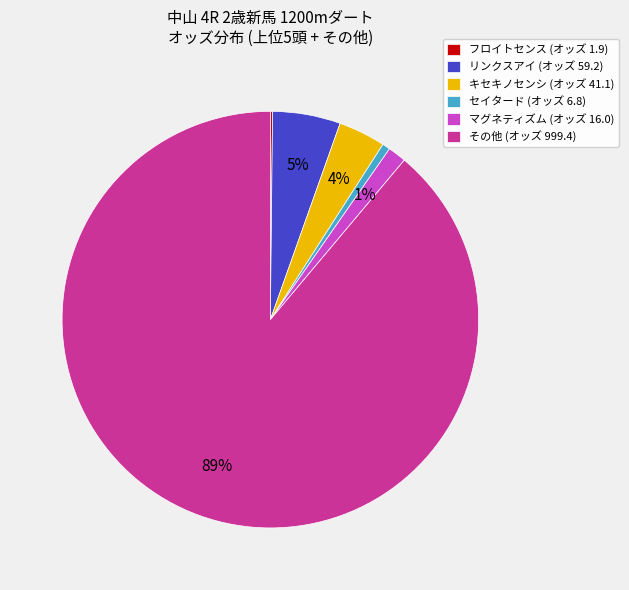

Which slice is the largest?

その他 (オッズ 999.4)